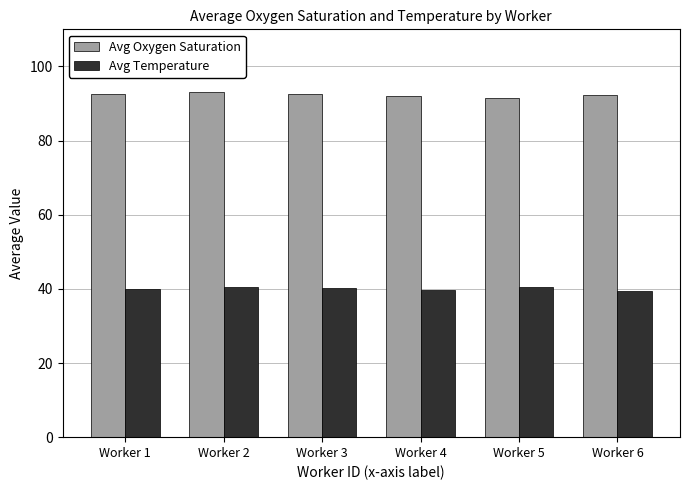

Rank the series by their average value, from highest to lowest.

Avg Oxygen Saturation, Avg Temperature